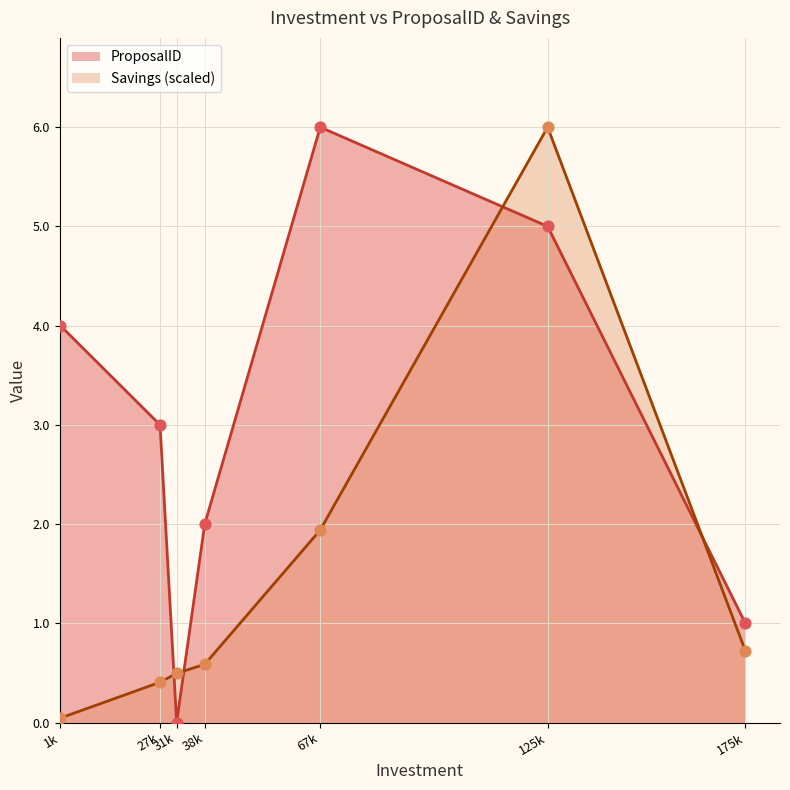

Which series contains the lowest Y value?

ProposalID